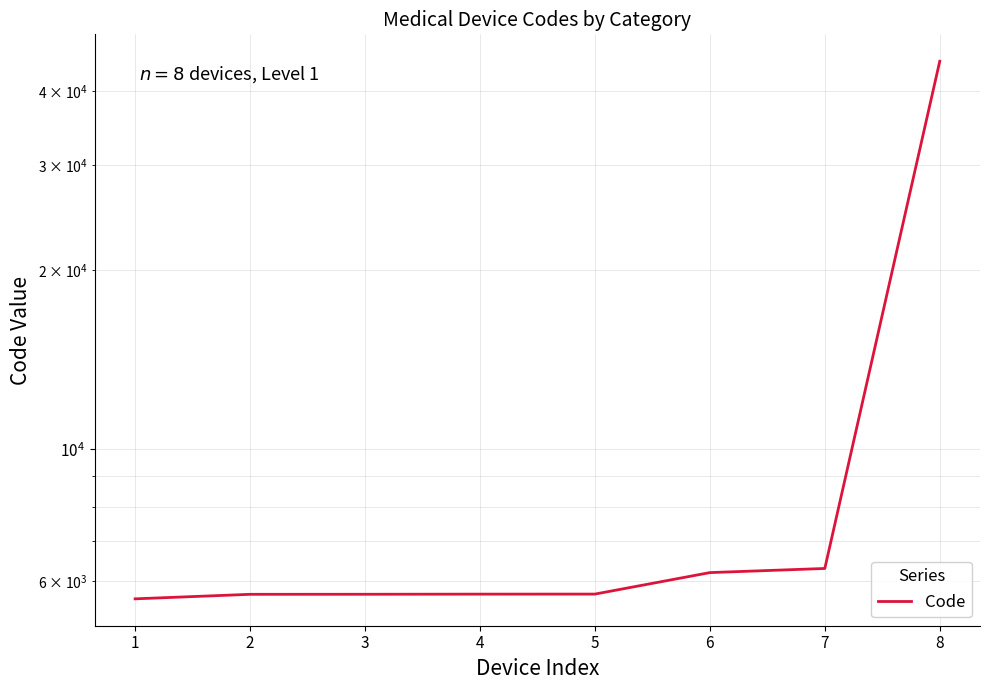

What is the value of the 3rd point from the left?

5702